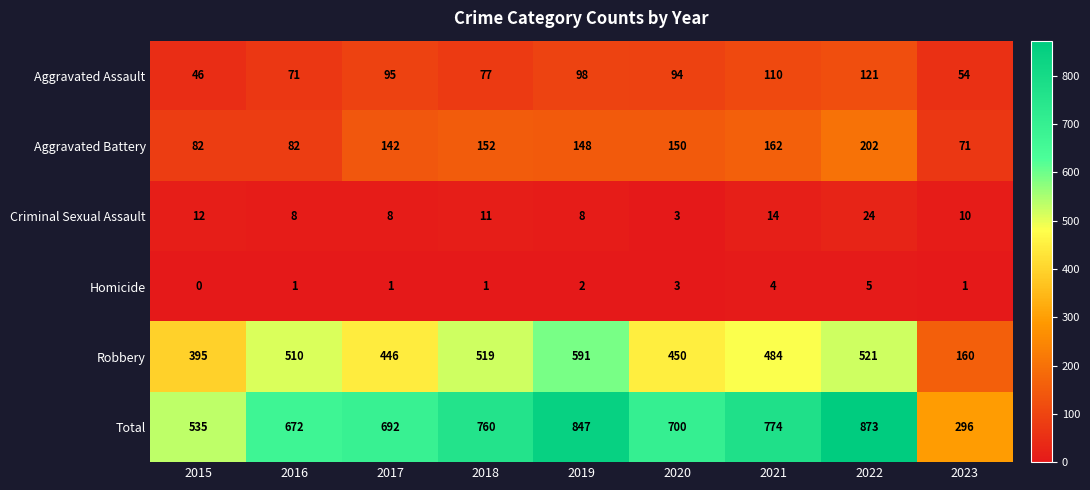

Where does the Aggravated Assault series first go above 94?

2017